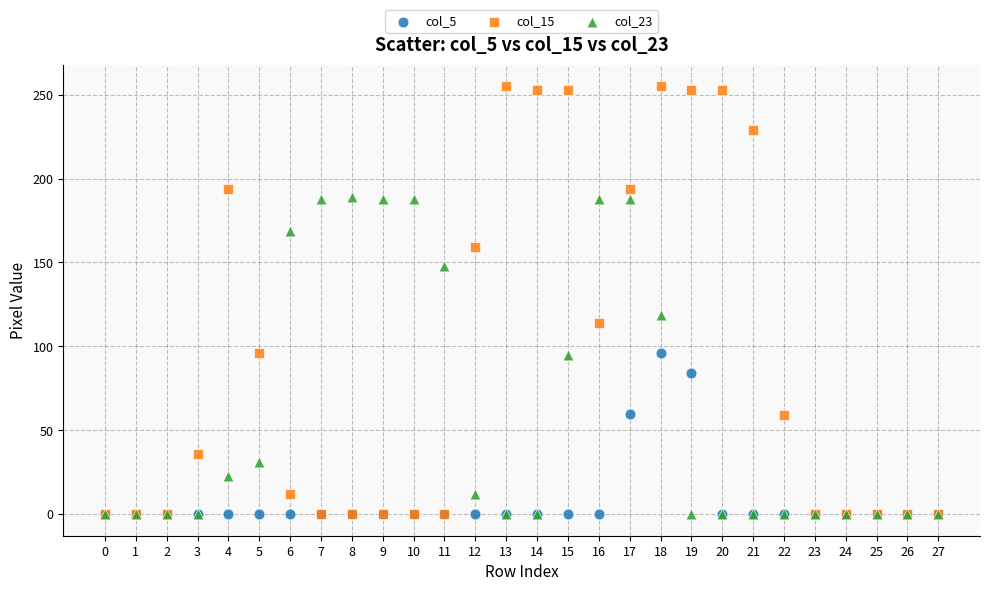

Across all series, what Y value is closest to 127?

119